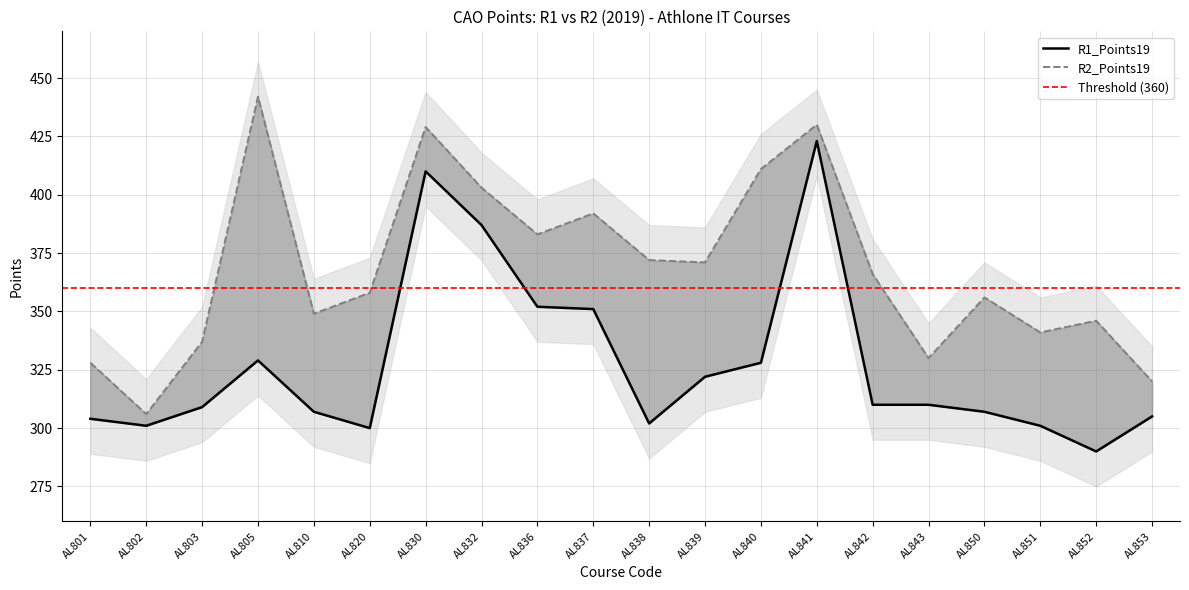

Count the number of data series in this chart.

2